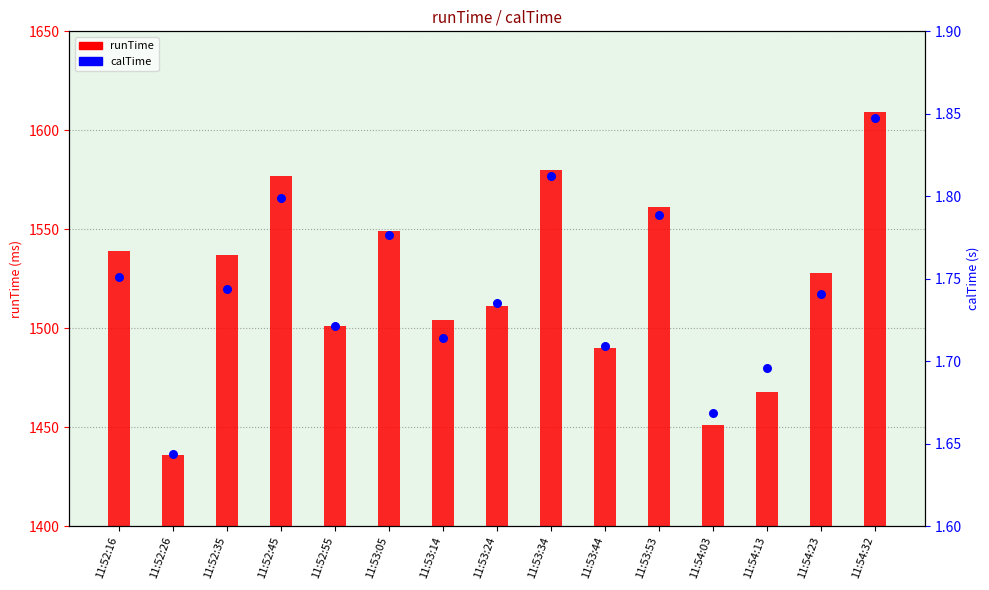

At how many categories does at least one series exceed 34?

15